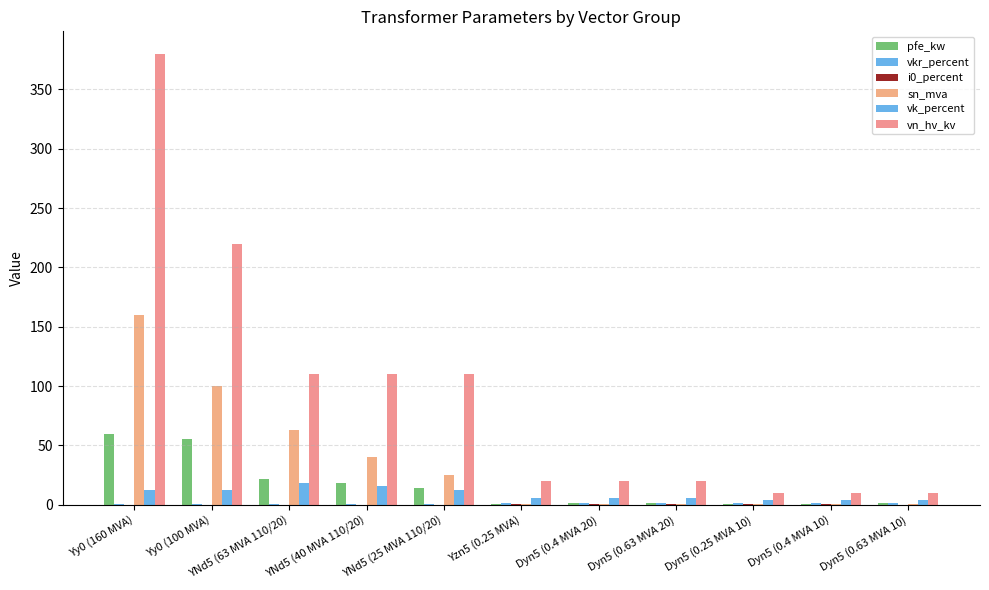

What is the approximate value of vk_percent at Dyn5 (0.63 MVA 10)?

4.0